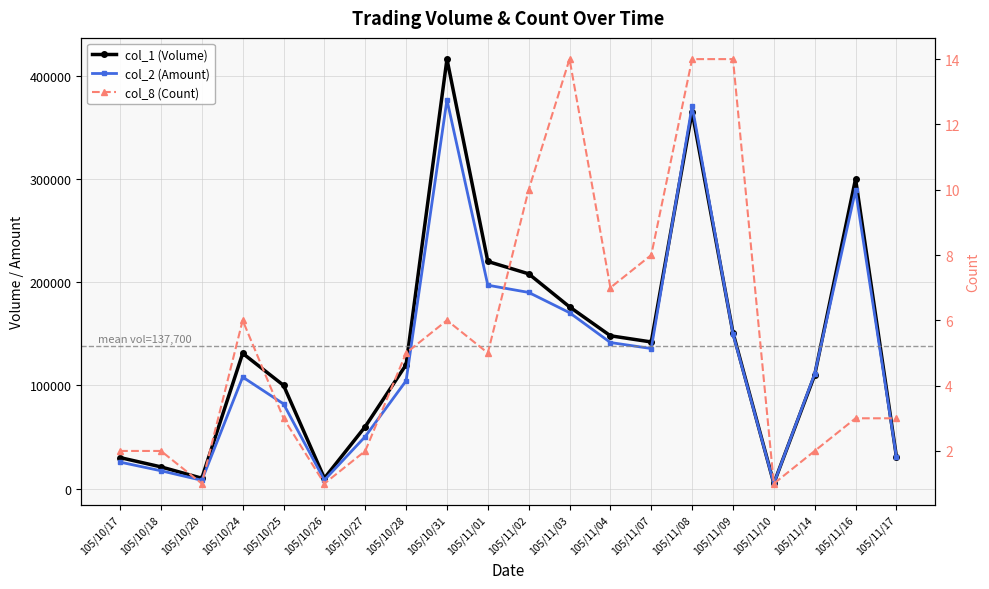

What are all the series names shown in the legend?

col_1 (Volume), col_2 (Amount), col_8 (Count)